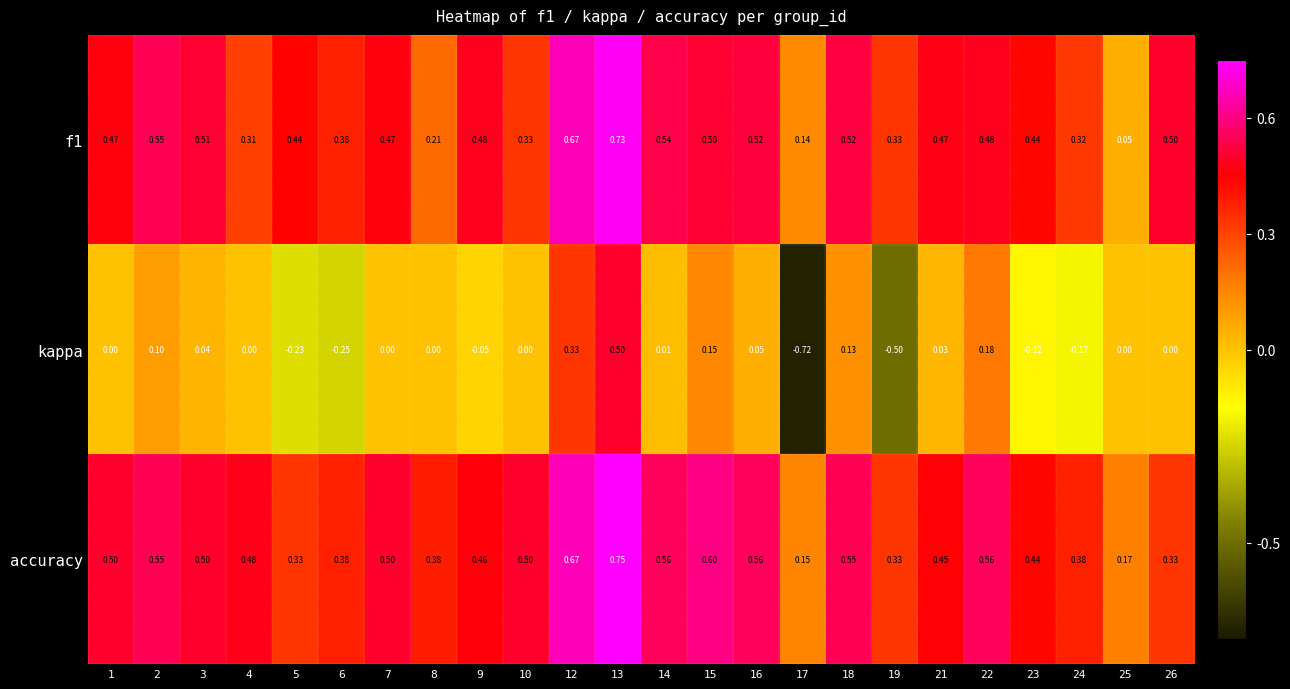

Which series has the largest total across all categories?

accuracy